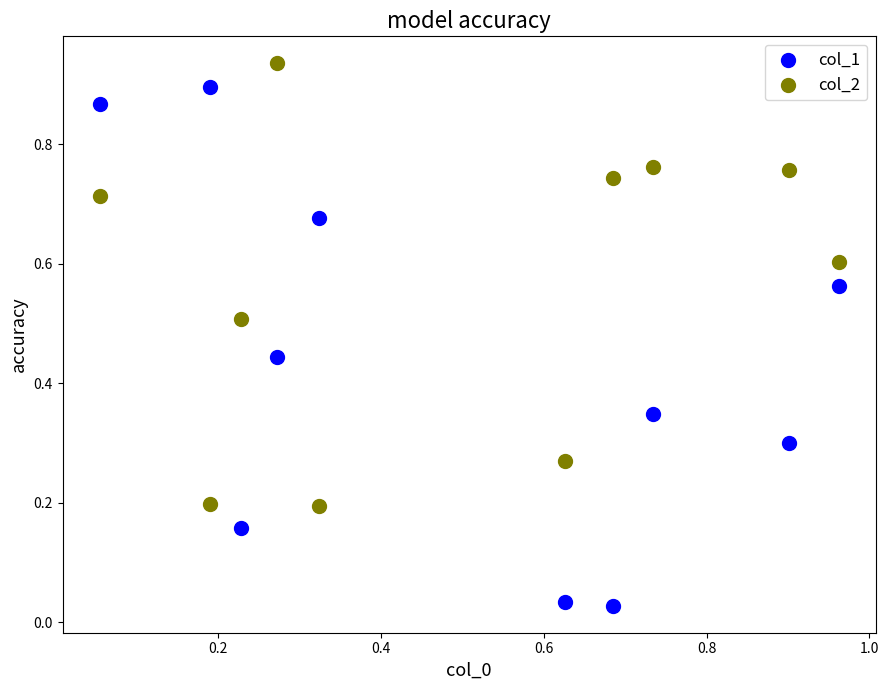

Which series has the widest spread of Y values?

col_1